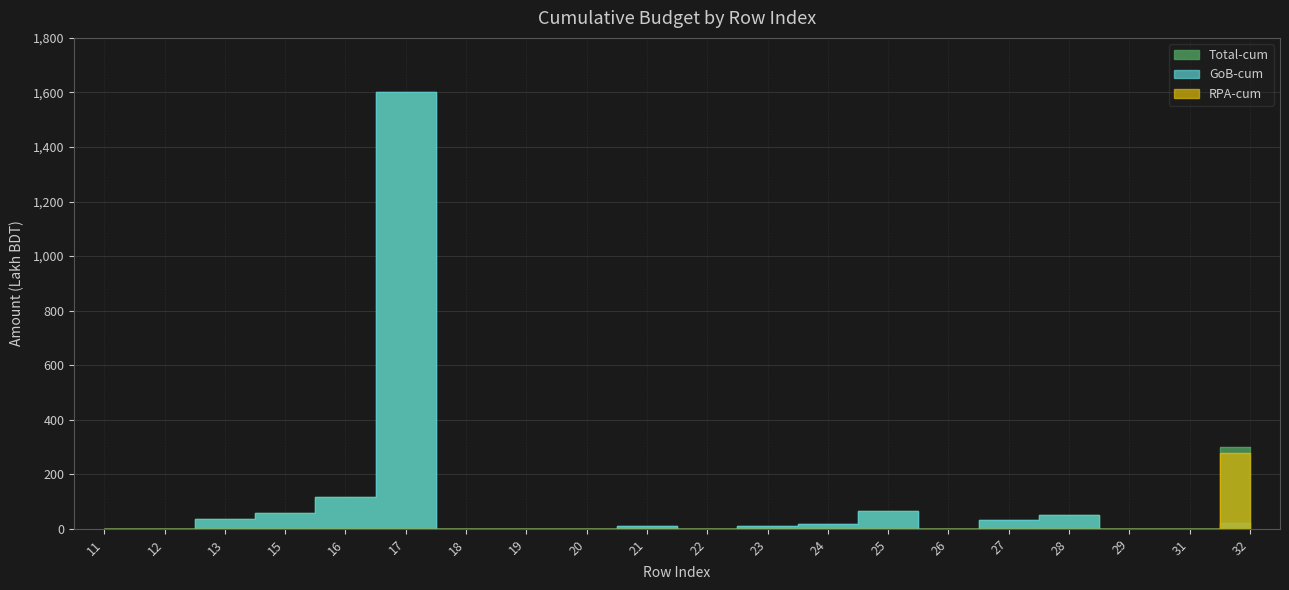

What is the sum of all RPA-cum values?

279.0